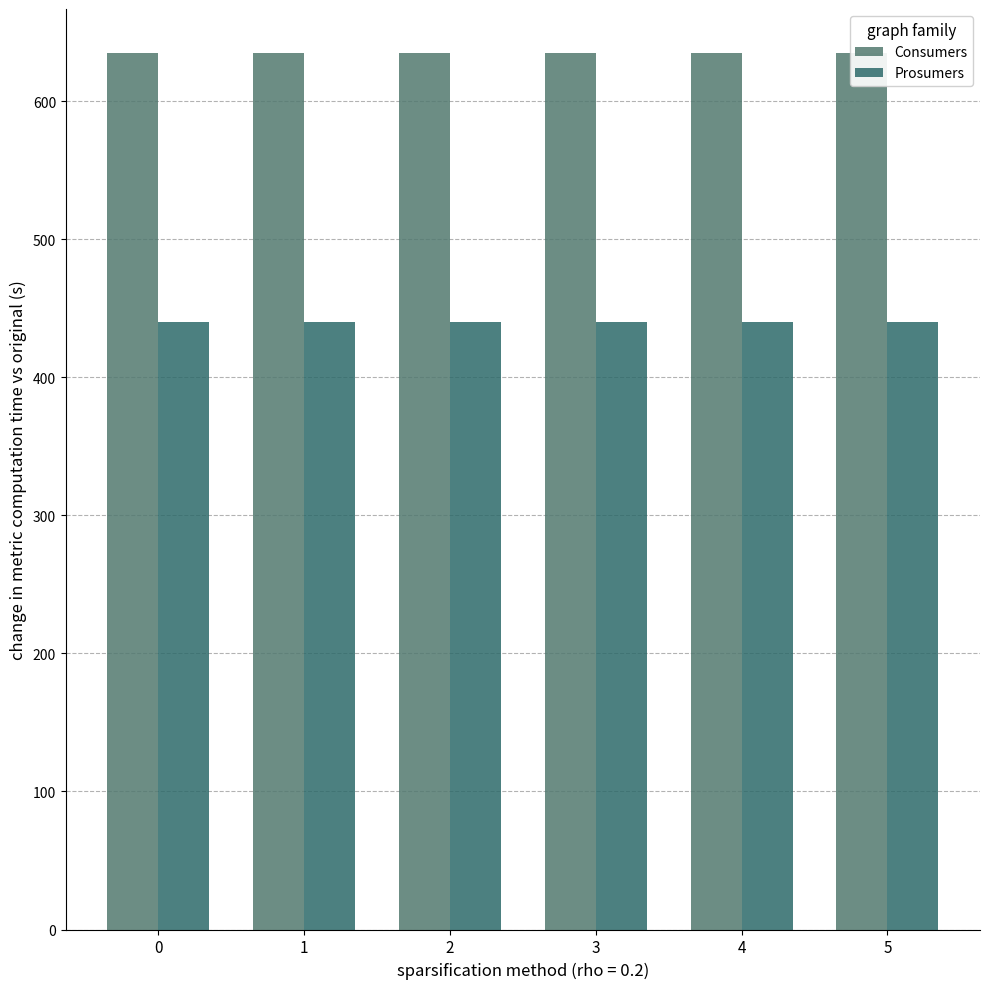

What is the highest value of the Prosumers series?

440